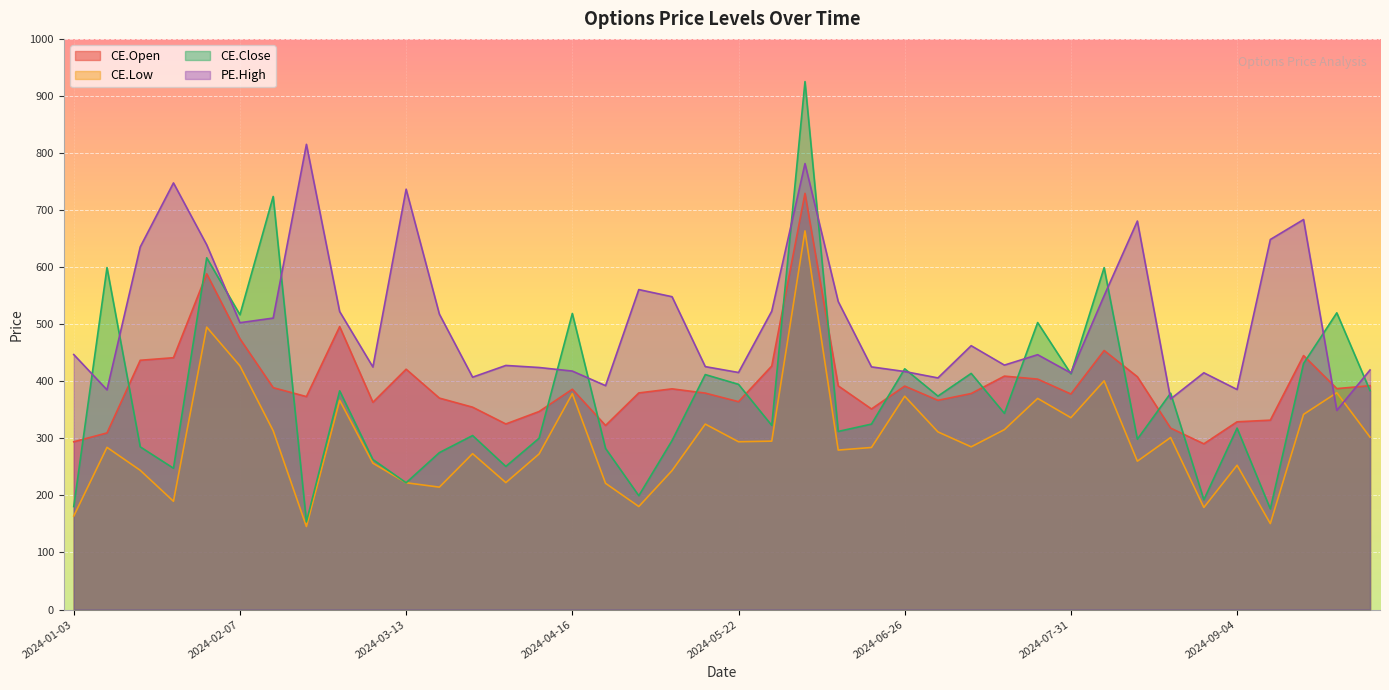

At which category is the sum across all series the highest?

2024-06-05